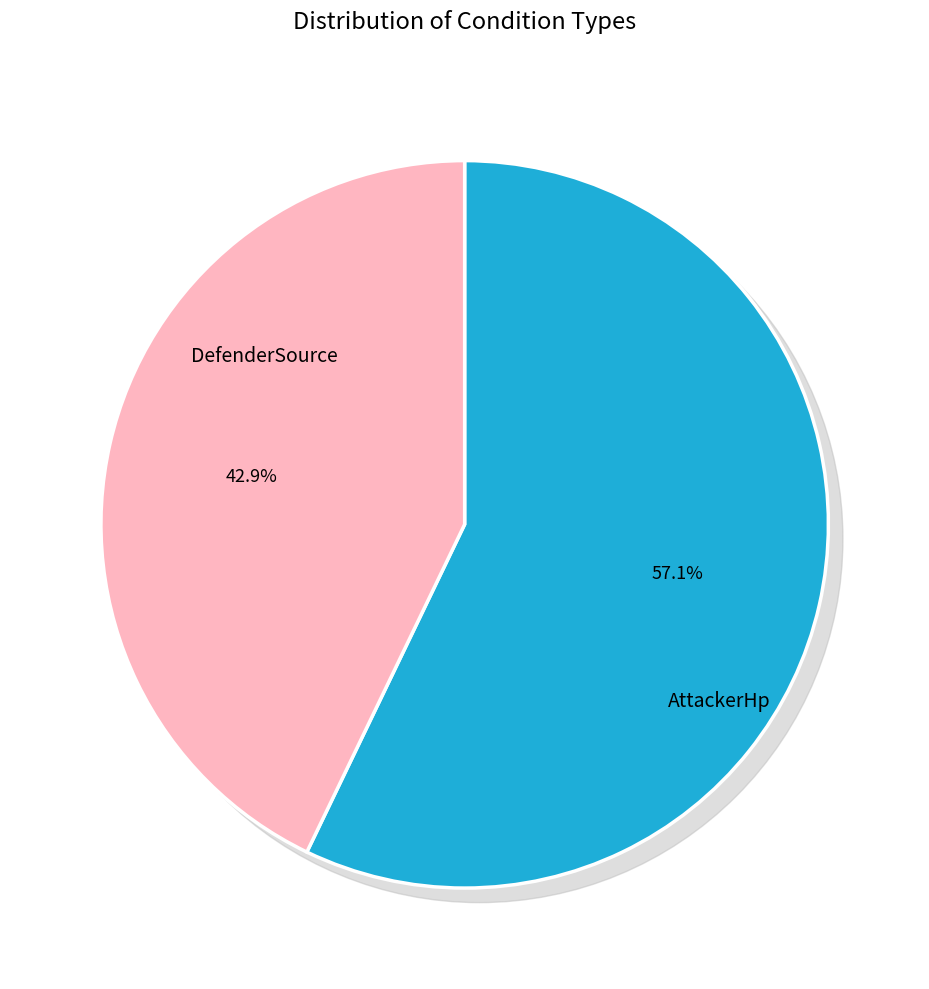

Which has a higher value, DefenderSource==Machine or AttackerHp<=10Percent?

AttackerHp<=10Percent